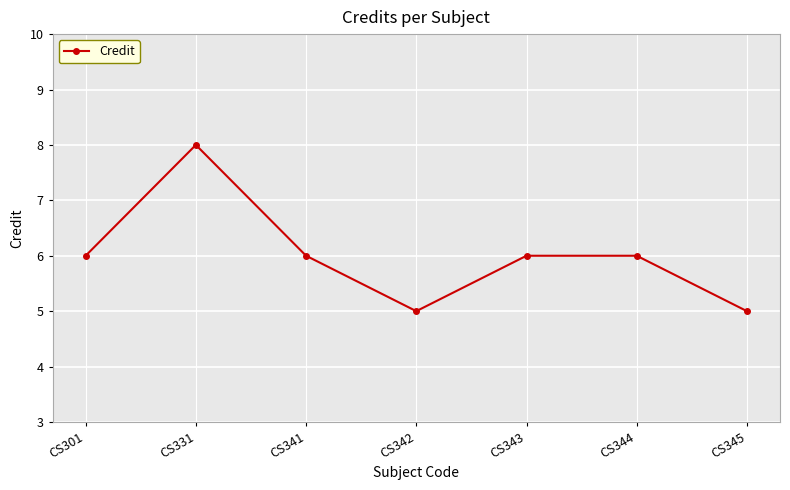

At which category does the chart reach its peak across all series?

CS331